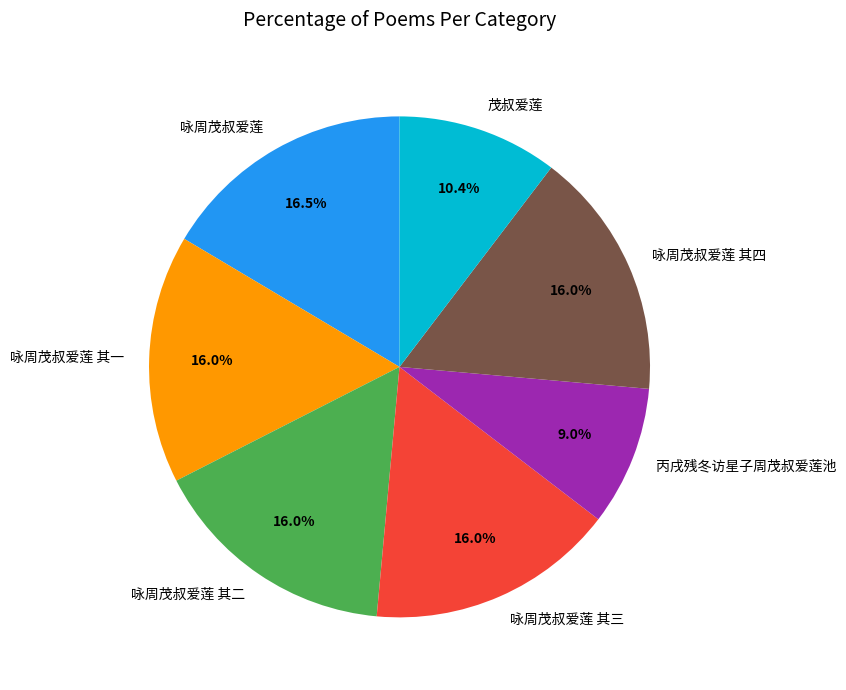

Combined, do 咏周茂叔爱莲 and 丙戌残冬访星子周茂叔爱莲池 account for over 50%?

No